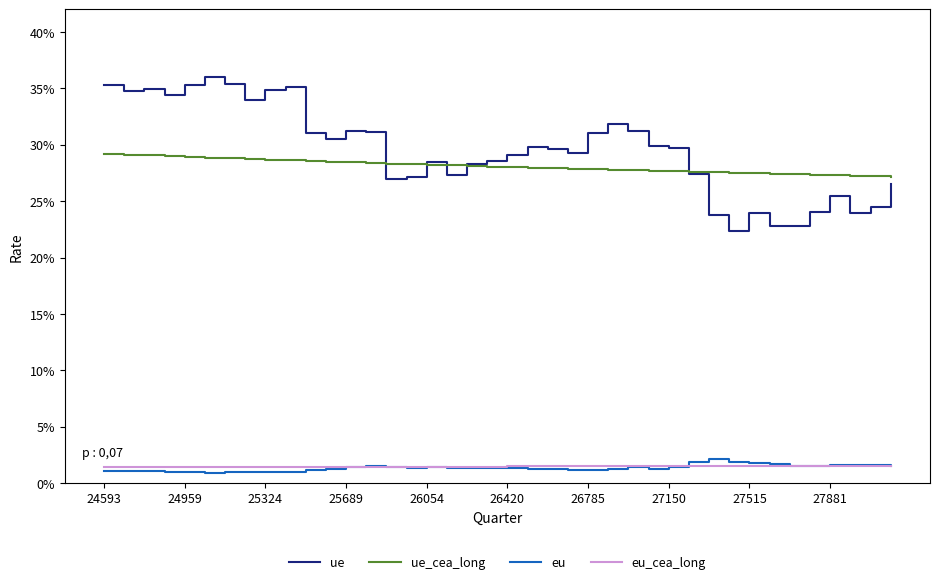

What are all the series names shown in the legend?

ue, ue_cea_long, eu, eu_cea_long